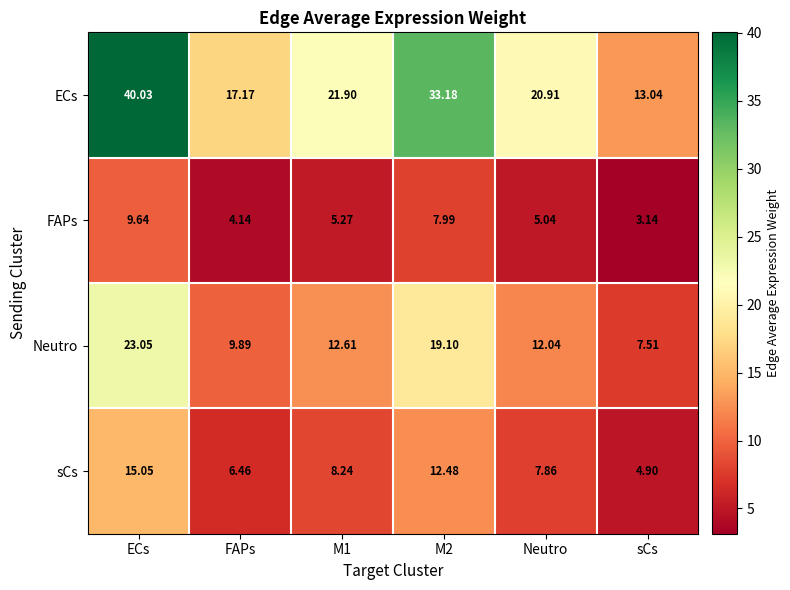

At which category is the sum across all series the highest?

ECs